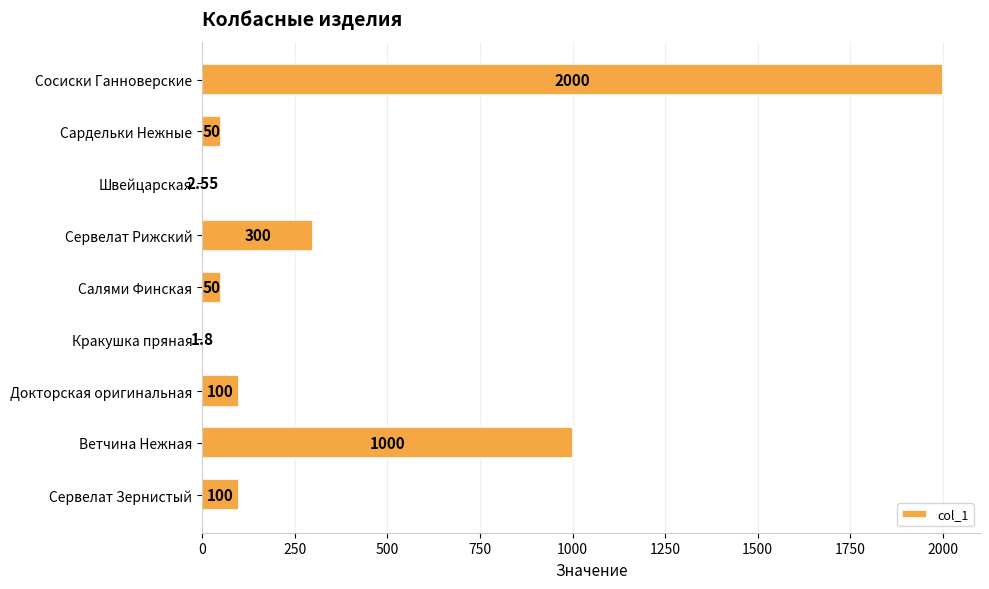

What is the ratio of the value at Салями Финская to the value at Сардельки Нежные?

1.0